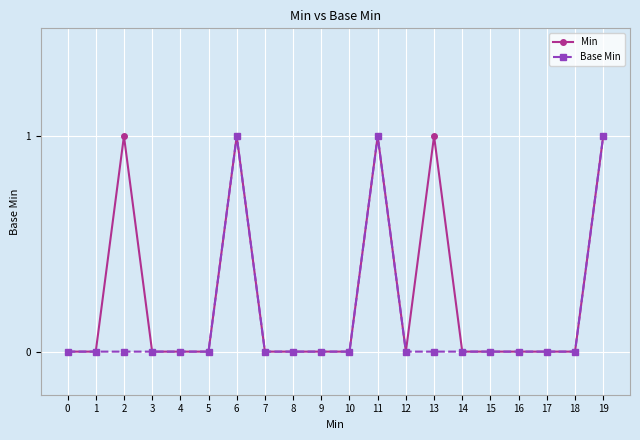

Reading left to right, what are all the values shown in this chart?

Min: 0=0	1=0	2=1	3=0	4=0	5=0	6=1	7=0	8=0	9=0	10=0	11=1	12=0	13=1	14=0	15=0	16=0	17=0	18=0	19=1
Base Min: 0=0	1=0	2=0	3=0	4=0	5=0	6=1	7=0	8=0	9=0	10=0	11=1	12=0	13=0	14=0	15=0	16=0	17=0	18=0	19=1